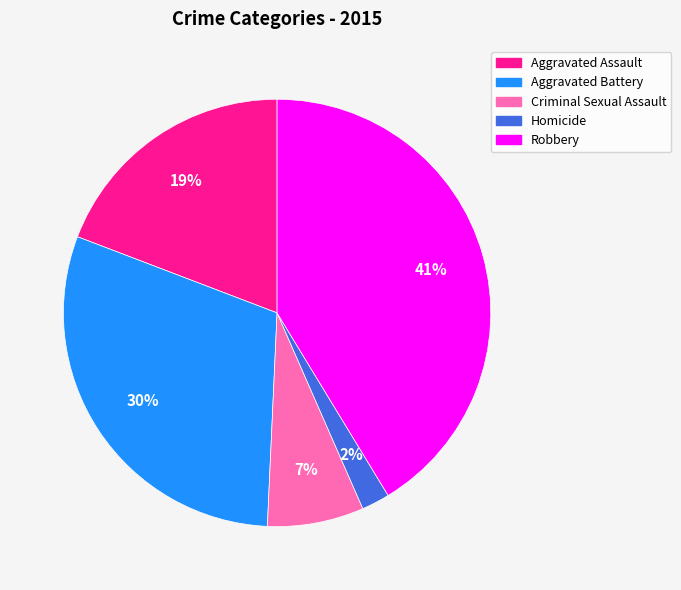

Which has a higher value, Aggravated Battery or Criminal Sexual Assault?

Aggravated Battery